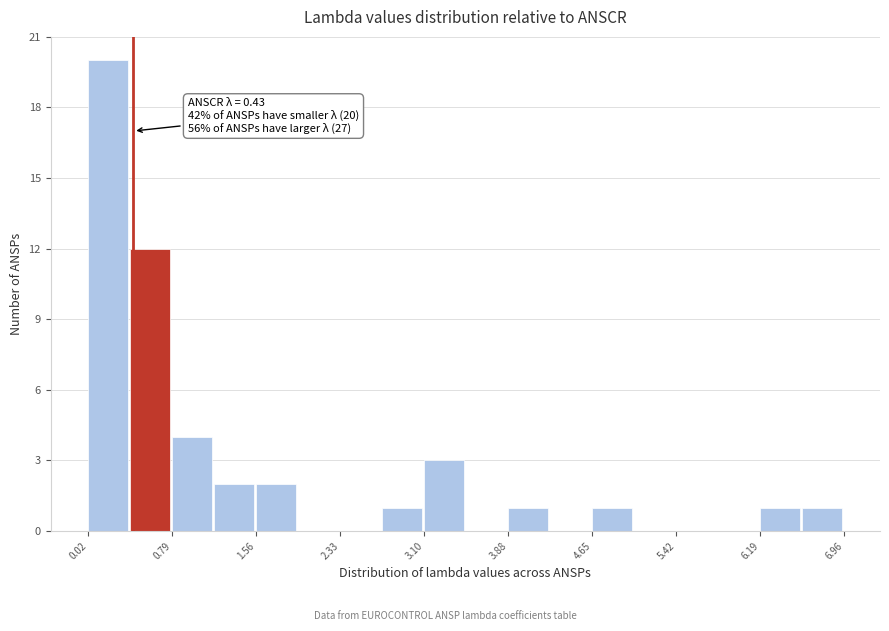

Around what value on the x-axis is the tallest bar? Give the approximate position of its centre, as read against the axis.

0.2